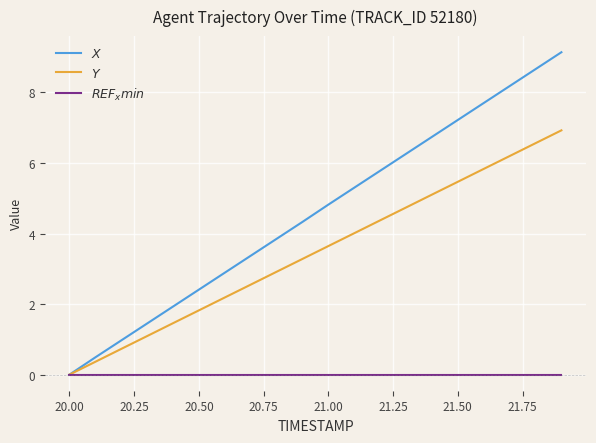

Which series has the largest total across all categories?

$X$